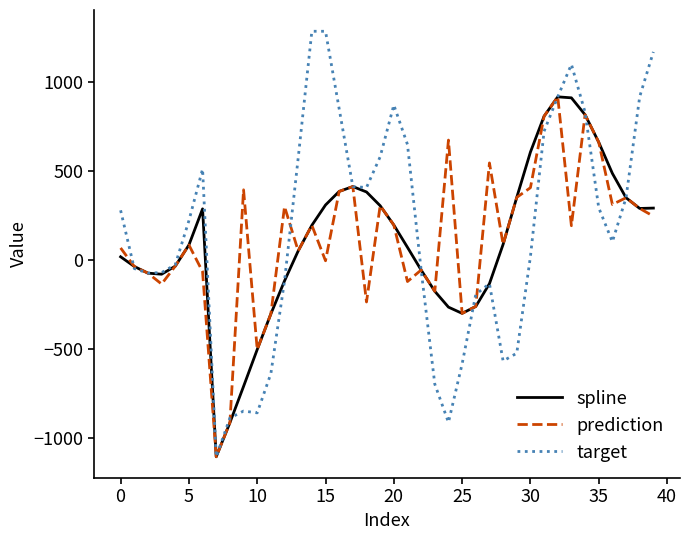

Which series has the widest spread of values?

target